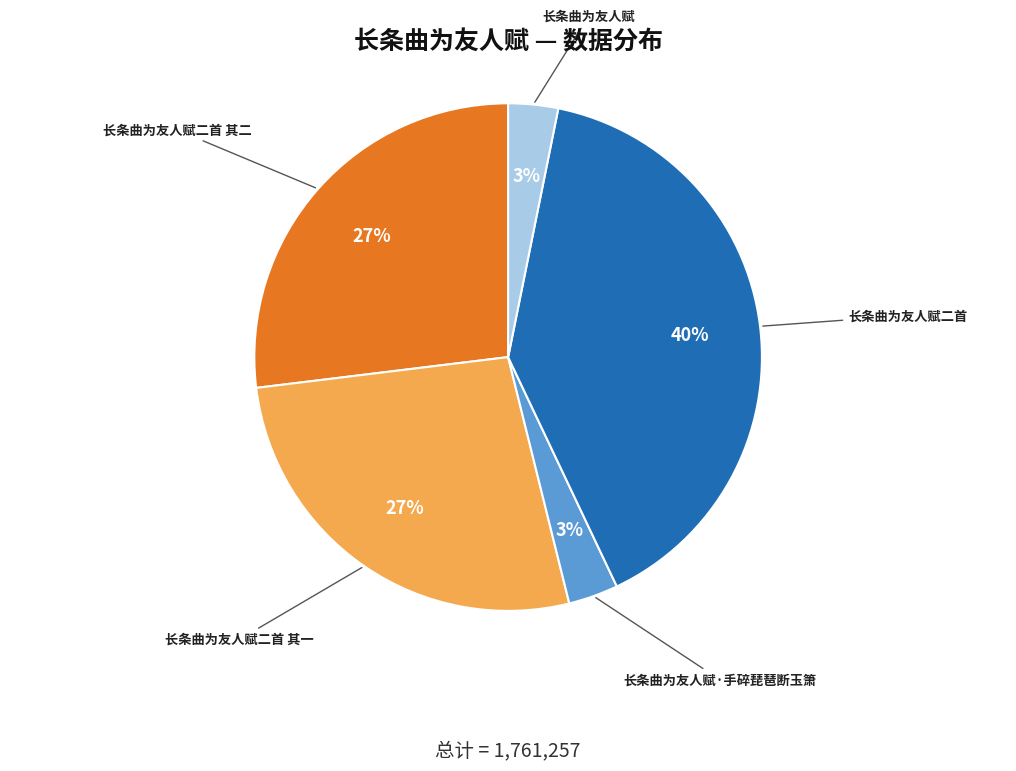

Is the sum of 长条曲为友人赋·手碎琵琶断玉箫 and 长条曲为友人赋二首 其二 greater than half?

No